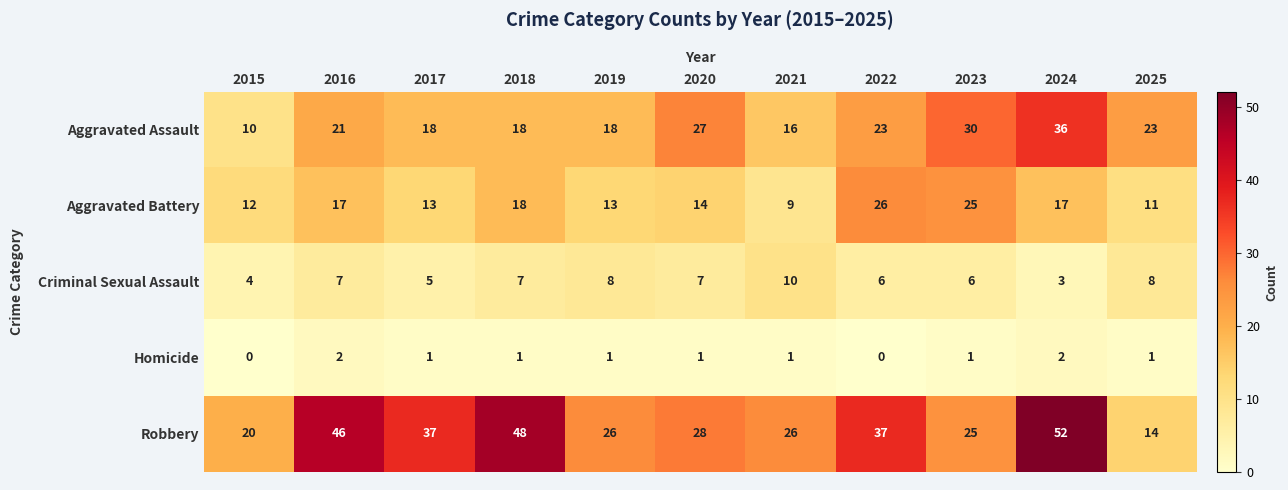

Count the number of data series in this chart.

5